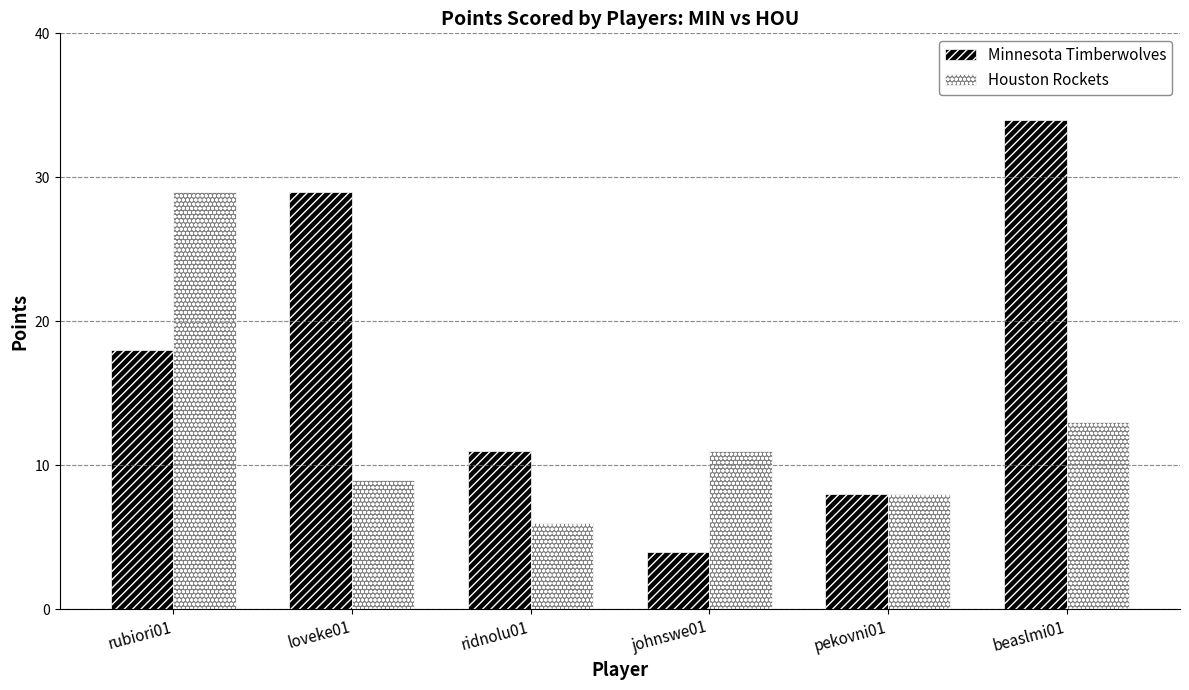

Reading right to left, what are all the values shown in this chart?

Minnesota Timberwolves: beaslmi01=34	pekovni01=8	johnswe01=4	ridnolu01=11	loveke01=29	rubiori01=18
Houston Rockets: beaslmi01=13	pekovni01=8	johnswe01=11	ridnolu01=6	loveke01=9	rubiori01=29